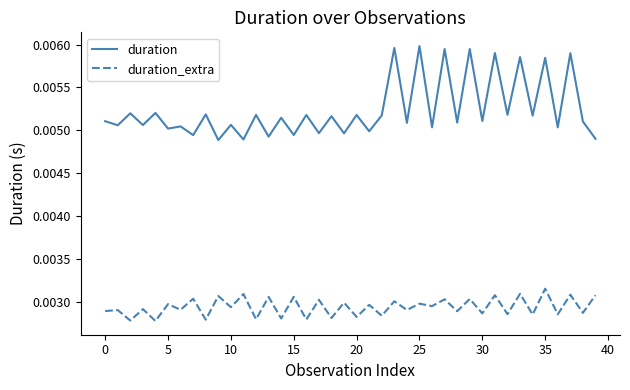

True or false: duration_extra and duration cross at least once.

False